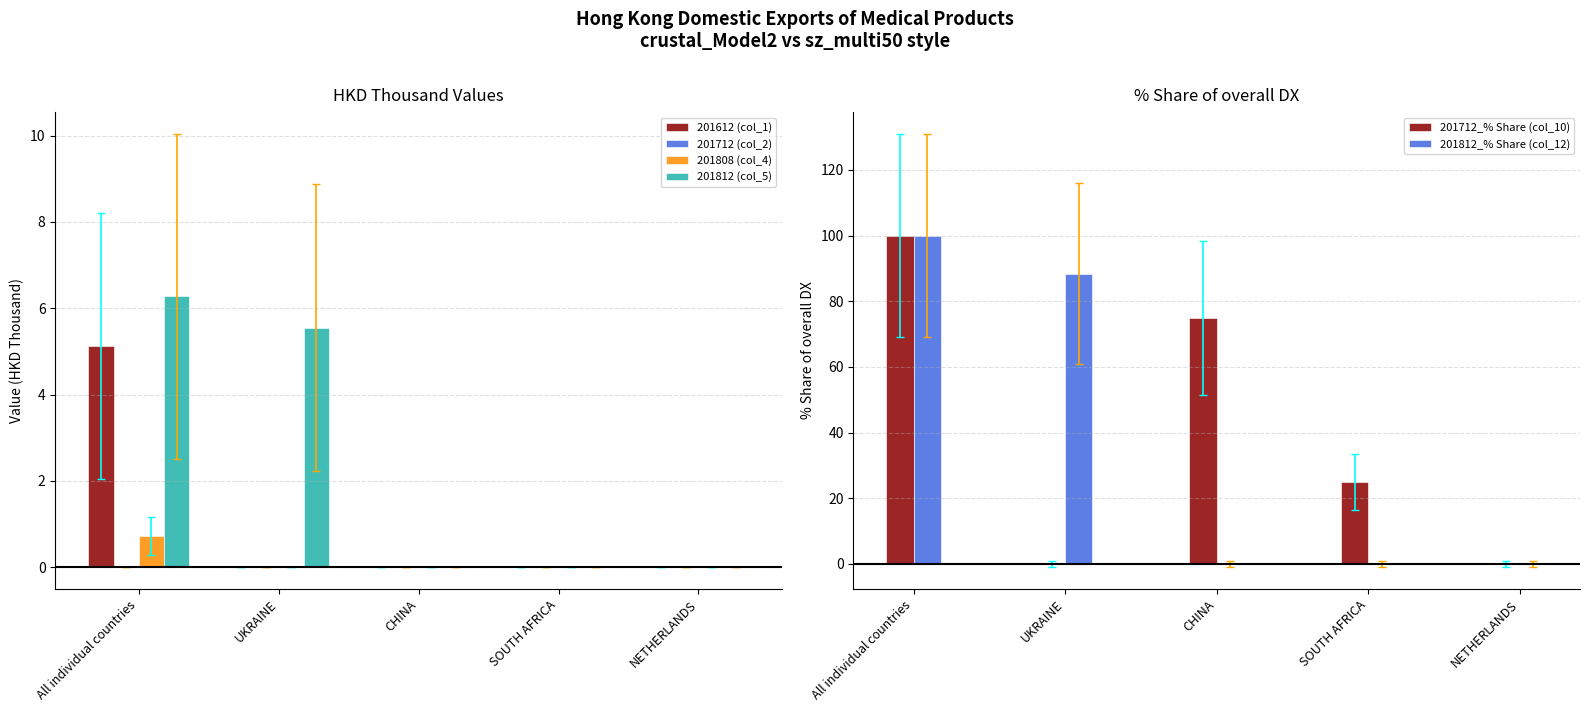

How many distinct data groups are displayed?

6